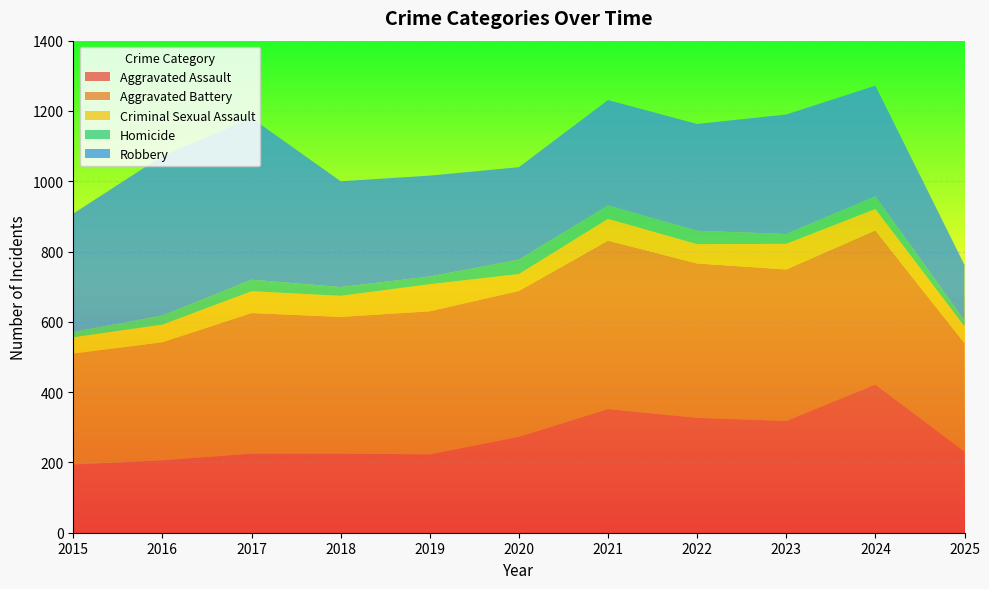

Reading left to right, list all the values displayed in this chart.

Aggravated Assault: 194	206	225	225	223	273	352	327	318	422	231
Aggravated Battery: 316	336	400	389	407	415	479	439	431	438	308
Criminal Sexual Assault: 46	50	62	60	77	48	62	55	73	61	48
Homicide: 15	26	33	25	22	41	38	38	28	36	17
Robbery: 337	454	460	301	287	263	300	304	340	315	158